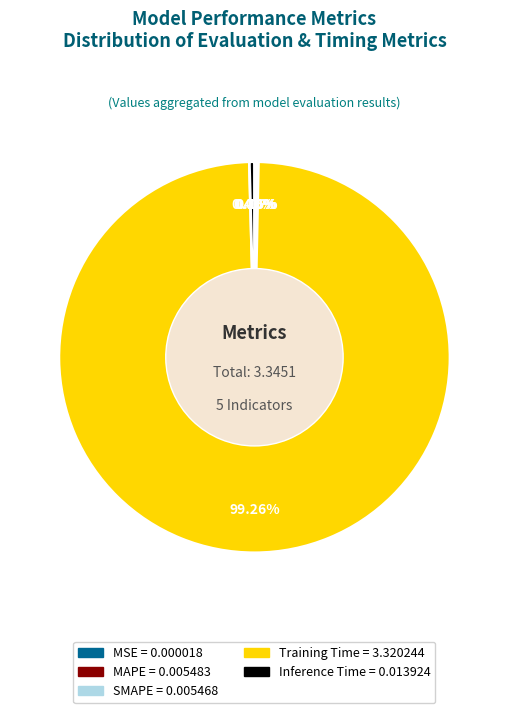

Which category accounts for the majority?

Training Time